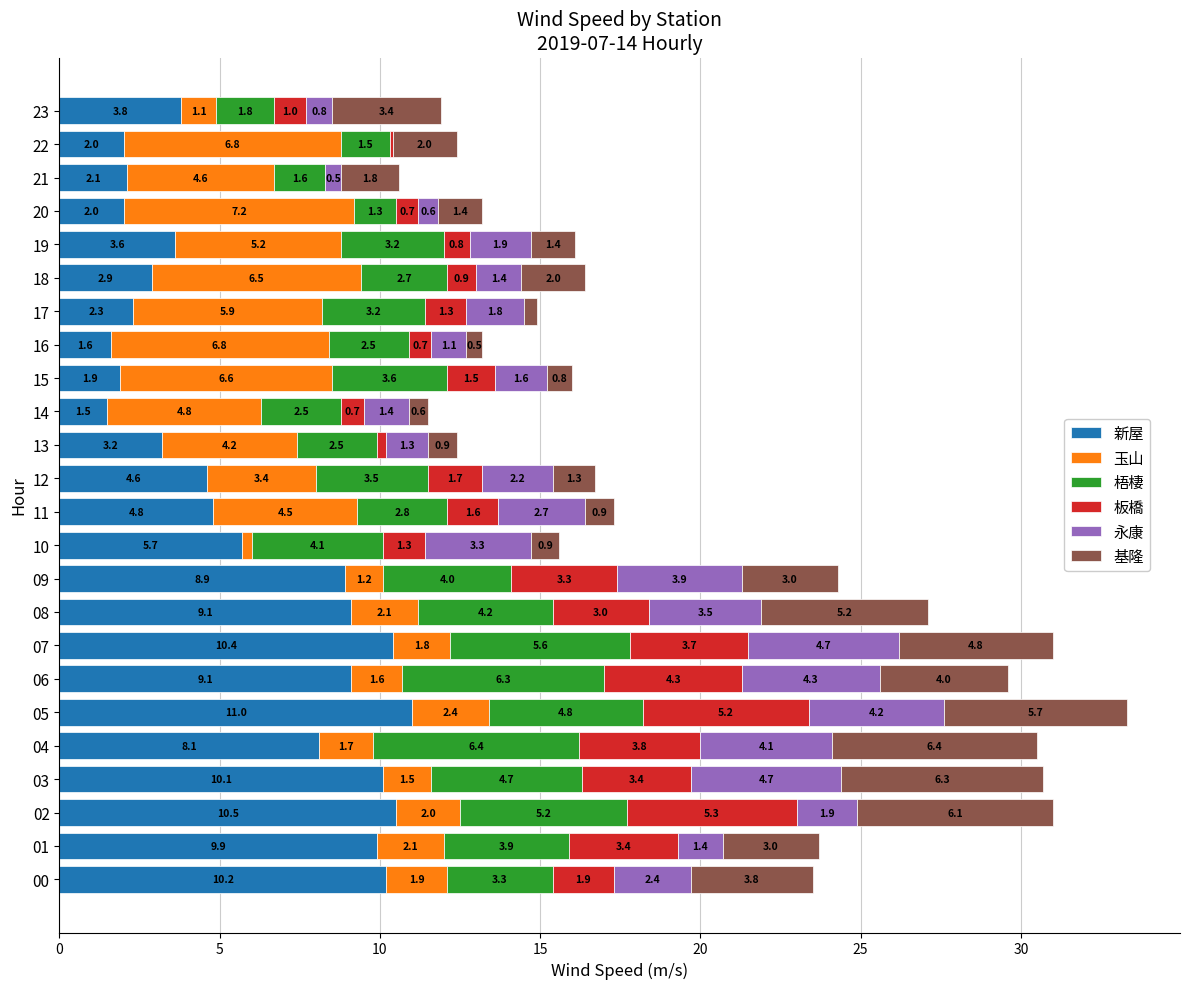

At which category is the sum across all series the highest?

05